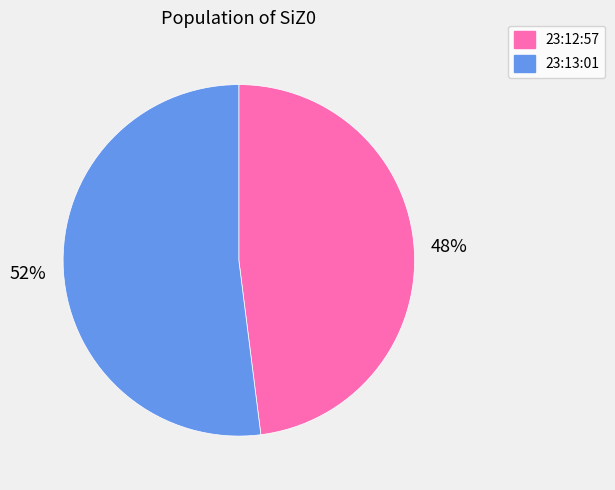

To the nearest percent, what percentage of the pie is 23:12:57?

48%